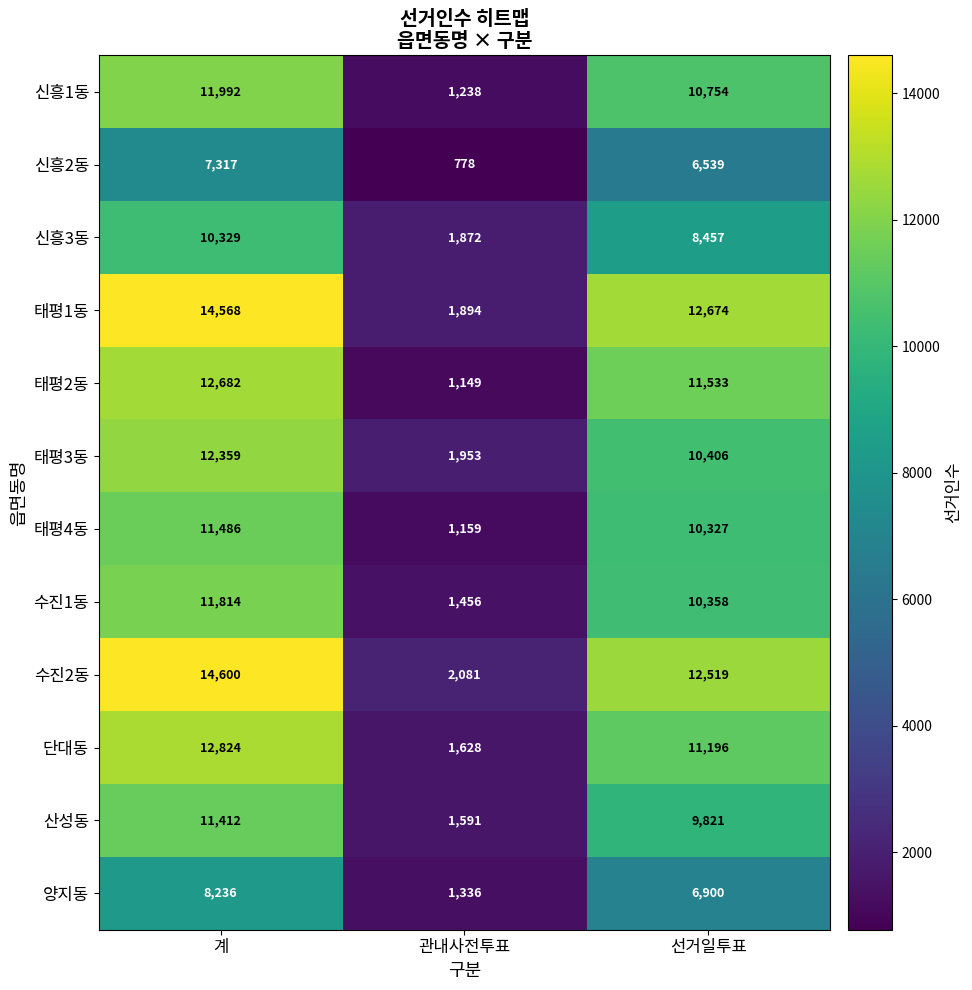

At which label does 신흥2동 first exceed 6539?

계